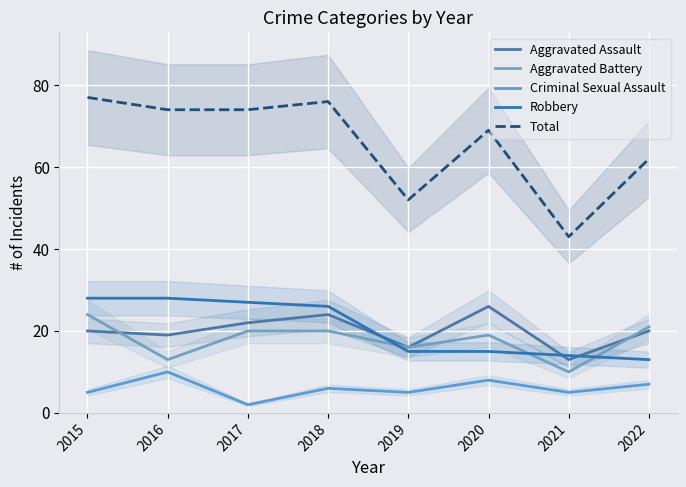

True or false: Total and Criminal Sexual Assault intersect in this chart.

False